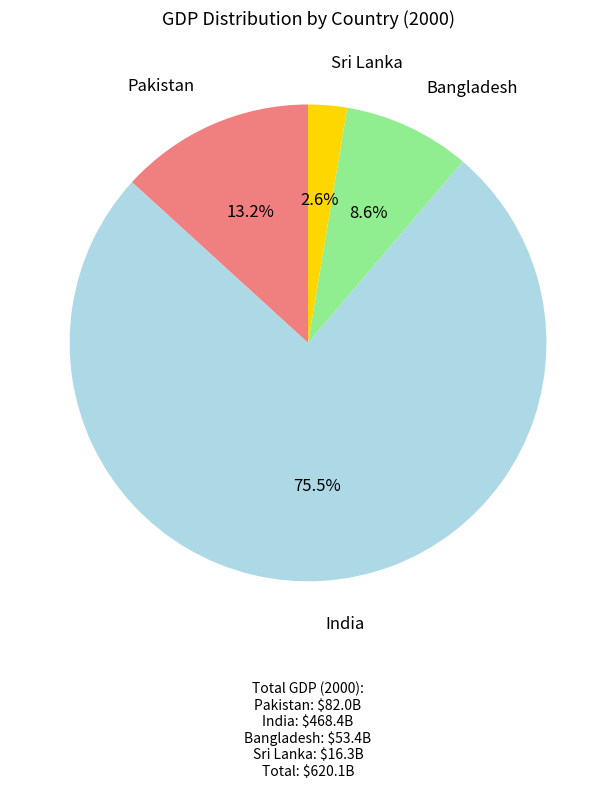

Does any single category account for the majority?

Yes